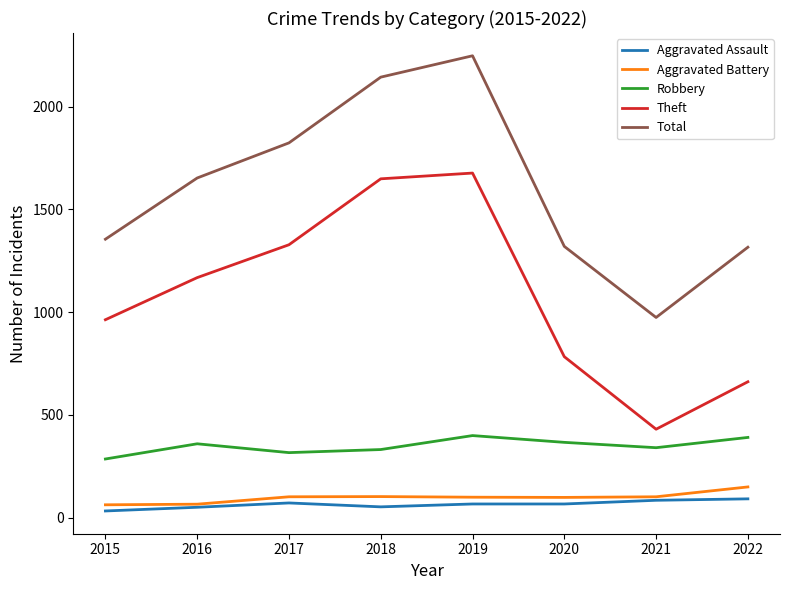

What is the difference between the highest and lowest values at 2018?

2092